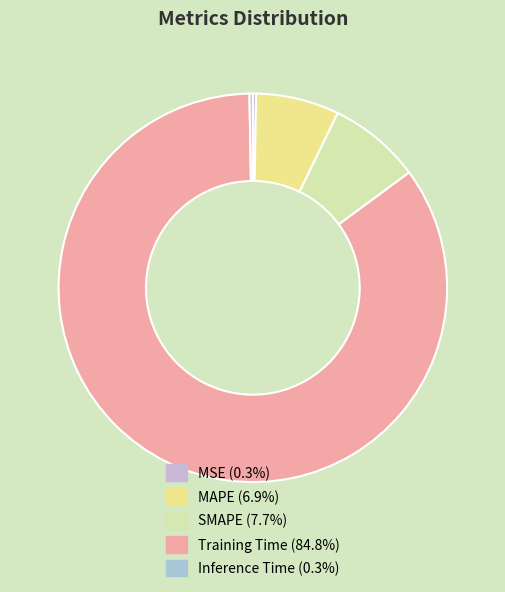

How many slices are in this pie chart?

5